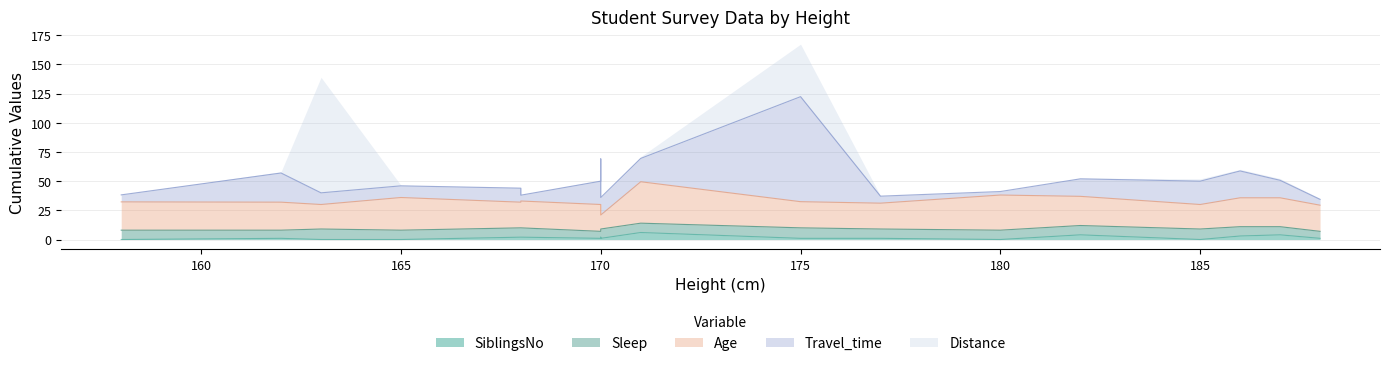

What is the sum of all Sleep values?

138.0